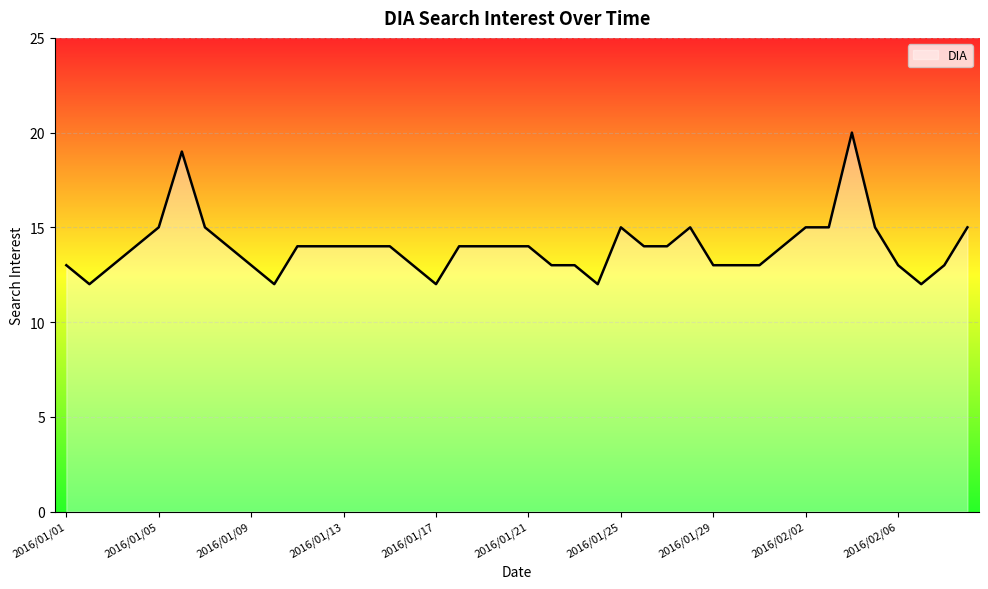

What is the maximum value shown in the chart?

20